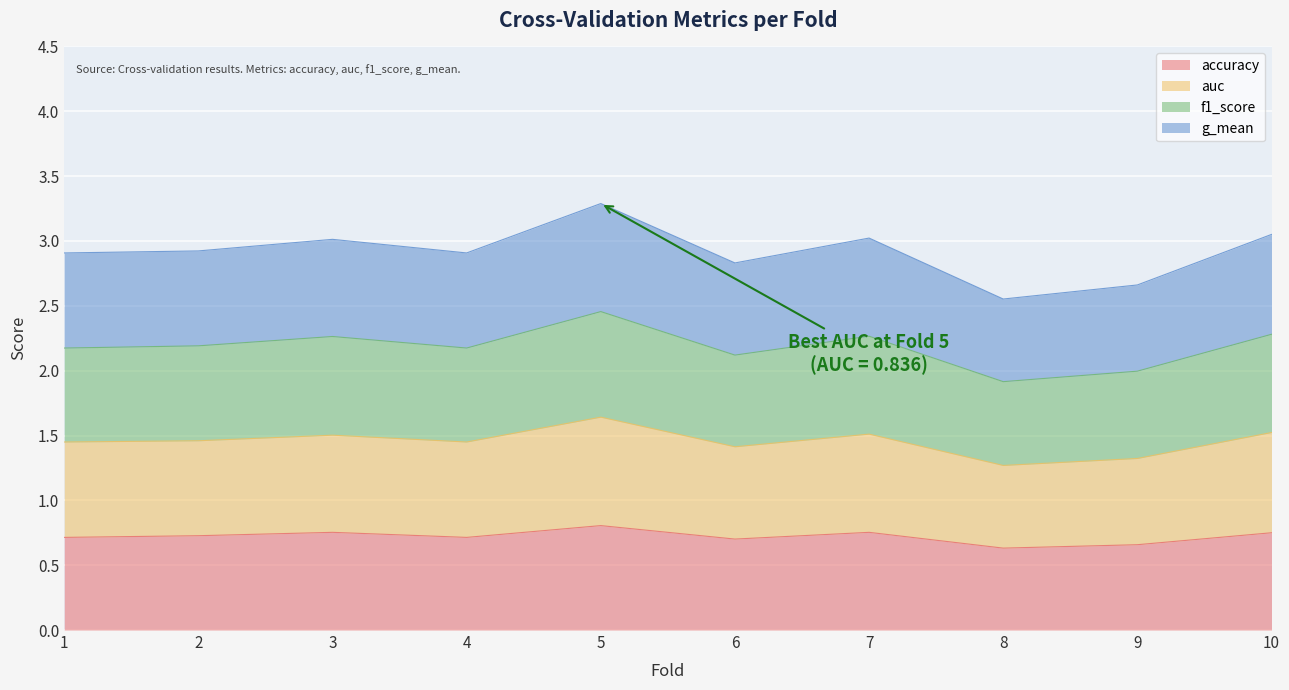

Between 2 and 7, which series saw the biggest shift?

auc